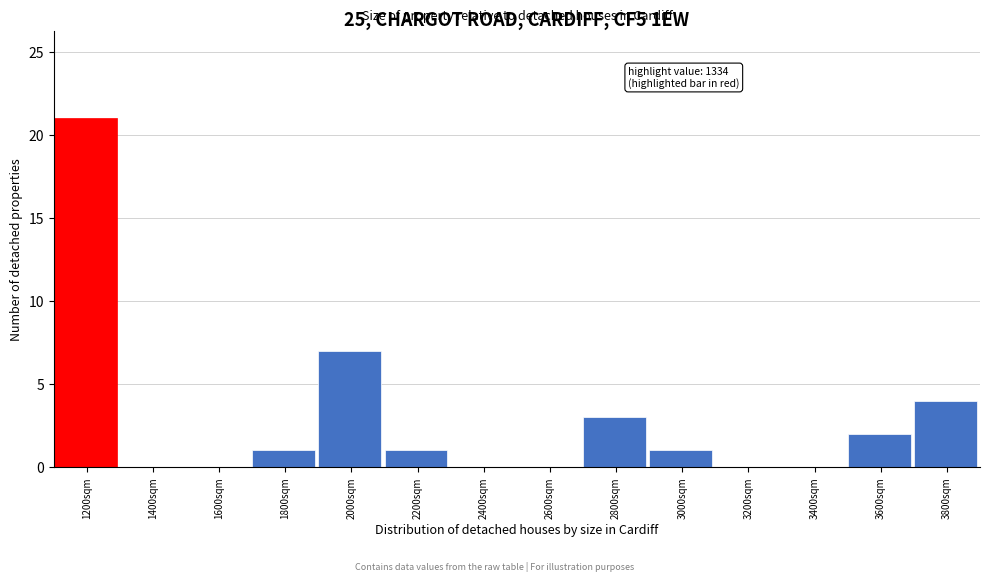

Reading left to right, extract all data points from this chart.

1200sqm=21	1400sqm=0	1600sqm=0	1800sqm=1	2000sqm=7	2200sqm=1	2400sqm=0	2600sqm=0	2800sqm=3	3000sqm=1	3200sqm=0	3400sqm=0	3600sqm=2	3800sqm=4